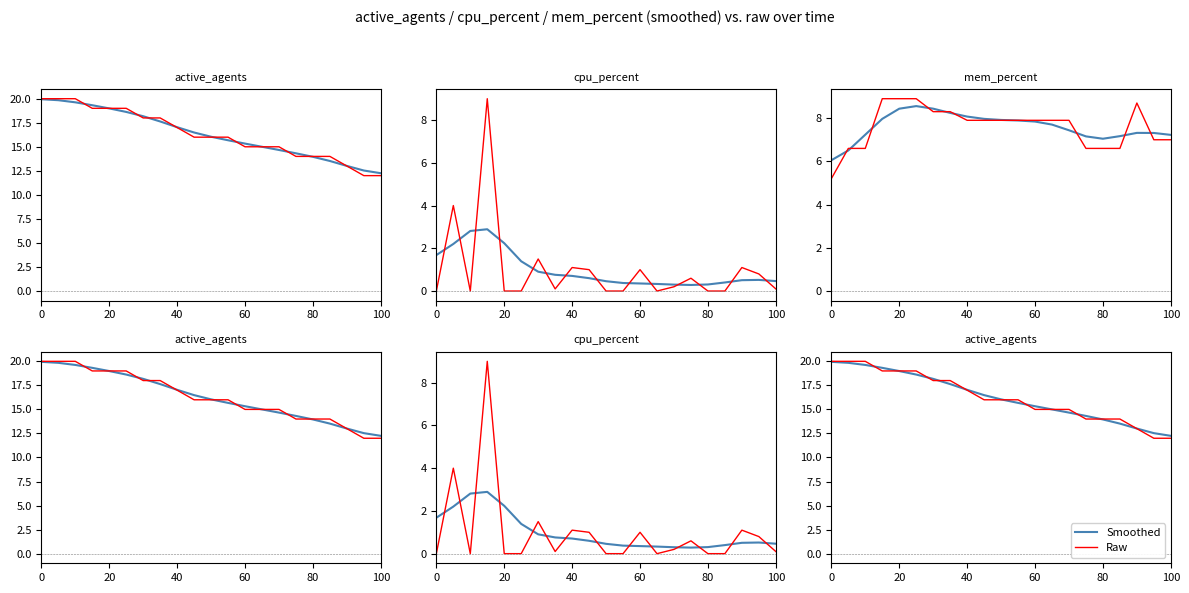

What is the difference between the maximum and second lowest values in the Raw series?

8.0